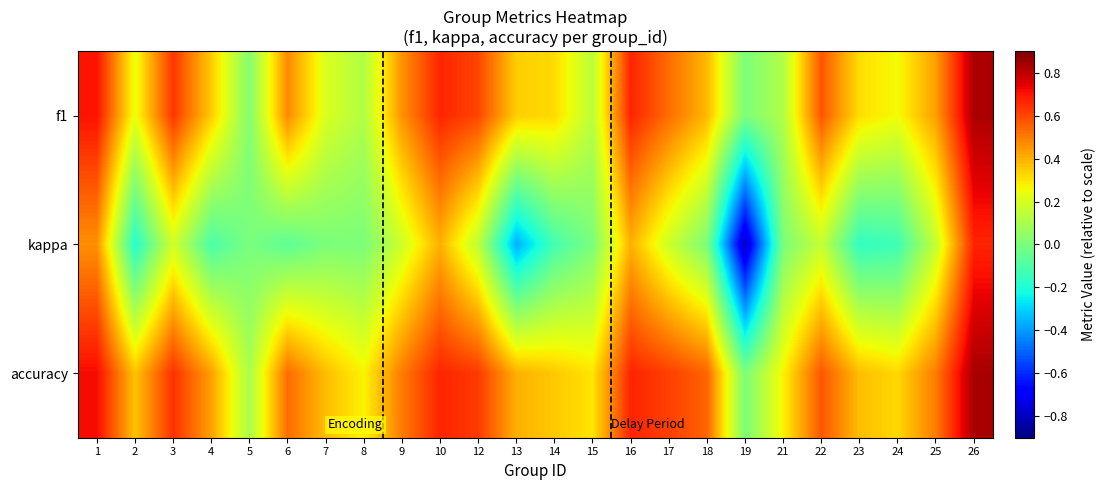

At how many categories does at least one series exceed 0?

23